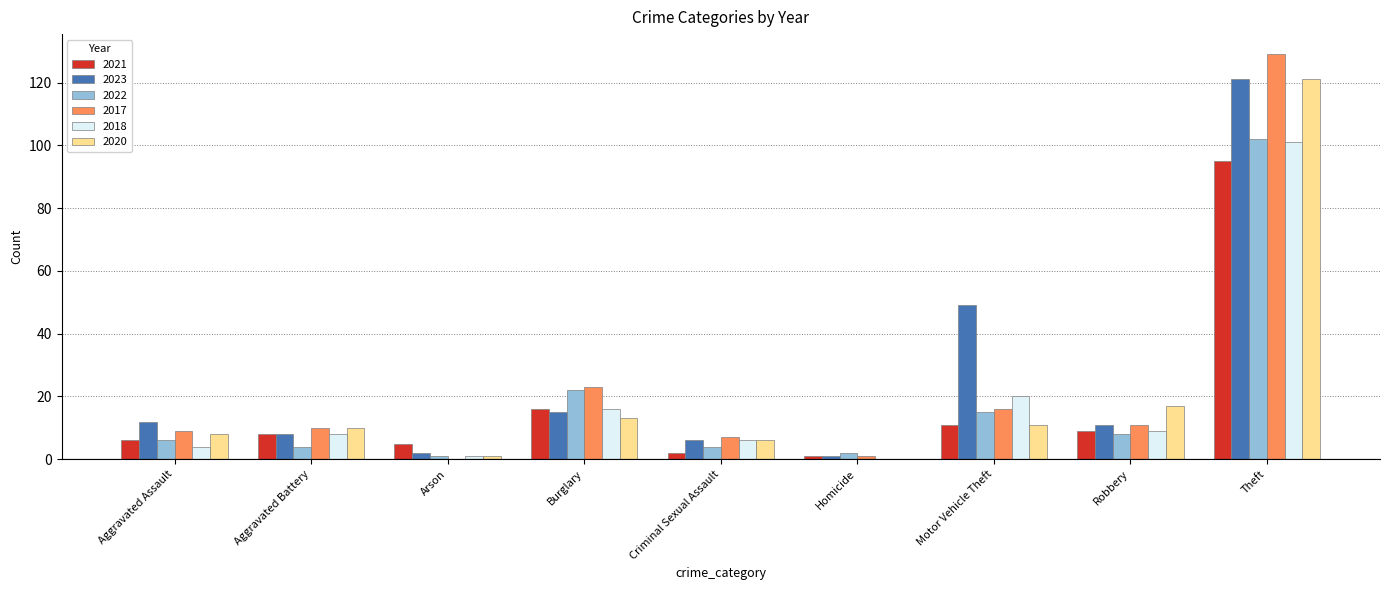

Reading left to right, extract all data points from this chart.

2021: 6	8	5	16	2	1	11	9	95
2023: 12	8	2	15	6	1	49	11	121
2022: 6	4	1	22	4	2	15	8	102
2017: 9	10	0	23	7	1	16	11	129
2018: 4	8	1	16	6	0	20	9	101
2020: 8	10	1	13	6	0	11	17	121